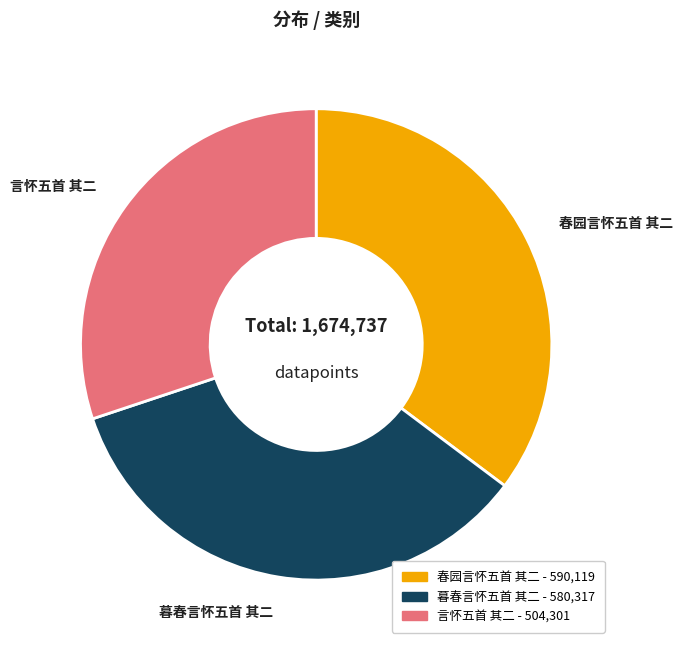

Combined, do 暮春言怀五首 其二 and 春园言怀五首 其二 account for over 50%?

Yes